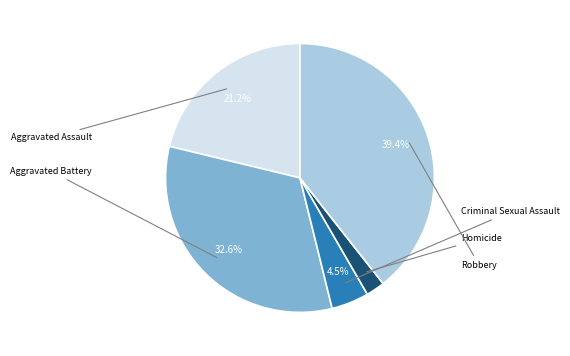

Is there a majority slice in this chart?

No